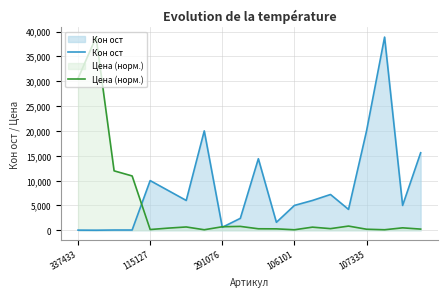

The value of Цена (норм.) at 13 is 269.1. True or false?

False